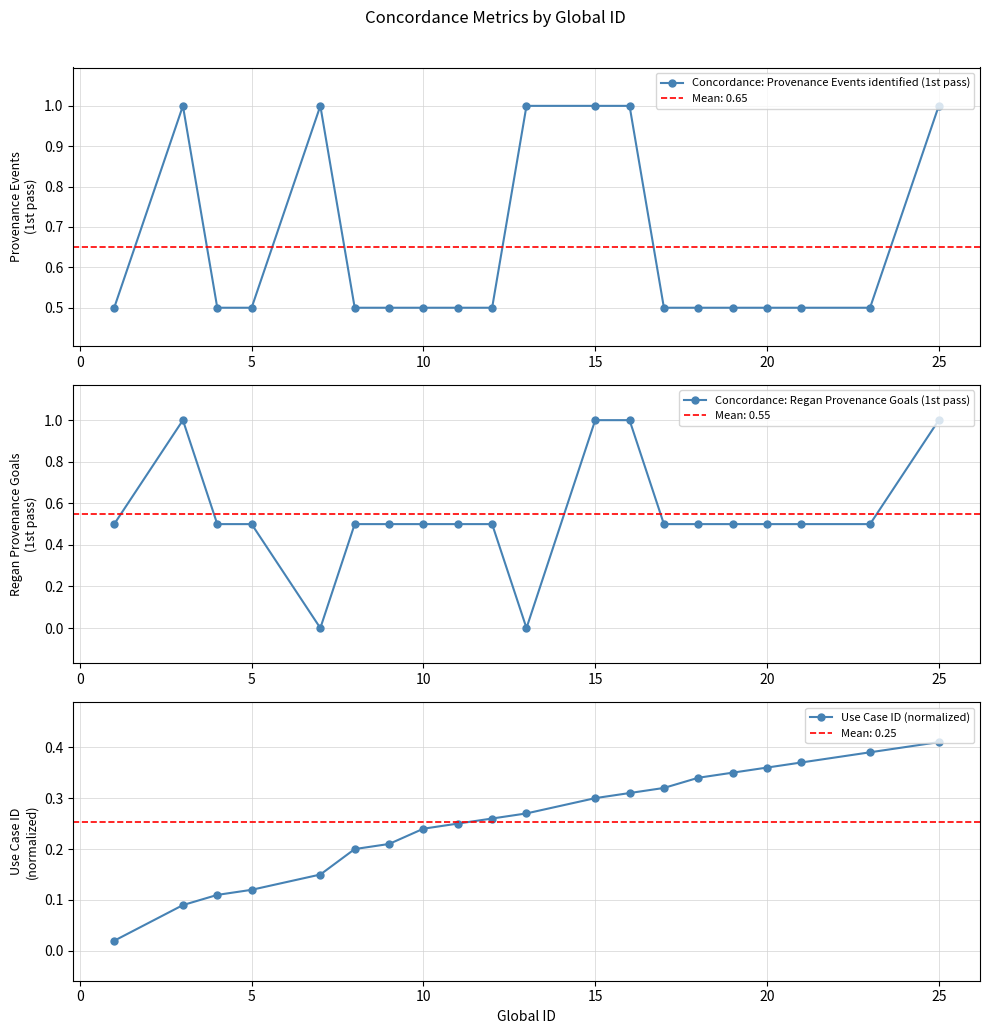

What is the maximum value for Concordance: Provenance Events identified (1st pass)?

1.0